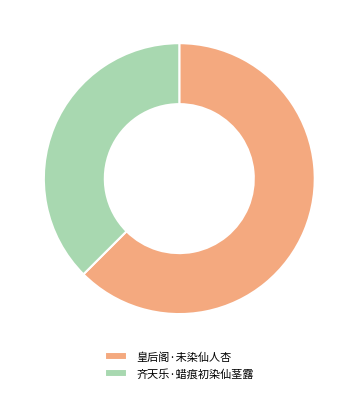

Count the number of slices in the pie.

2